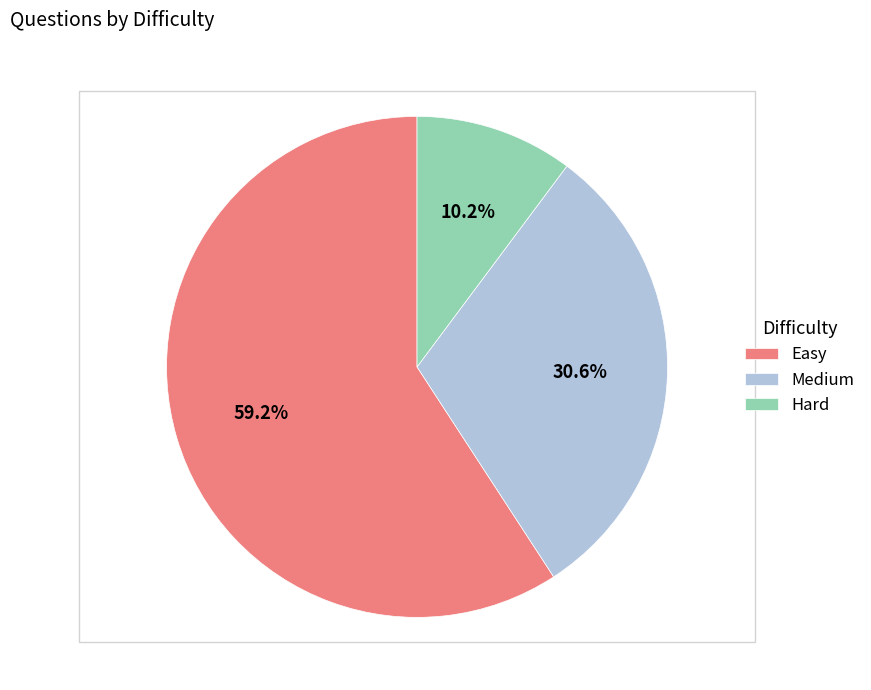

What is the smallest slice in the pie chart?

Hard